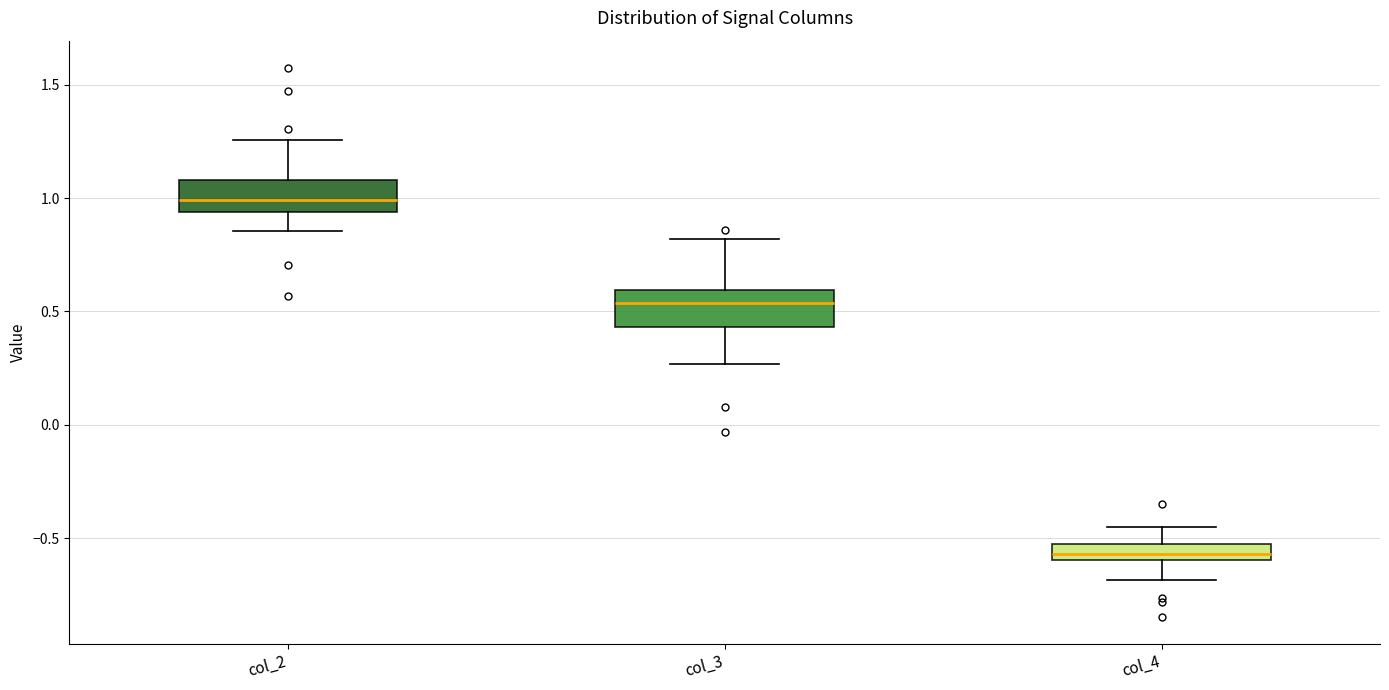

Where does the upper whisker of the box for col_3 end on the y-axis? The values are not printed on the chart, so give them approximately, as read against the axis.

0.80